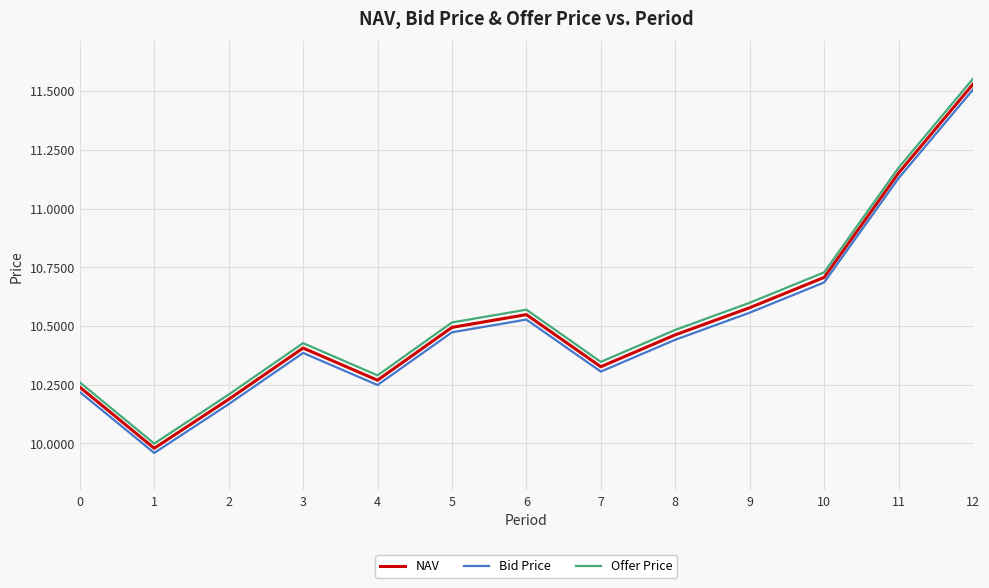

True or false: Bid Price and NAV intersect in this chart.

False